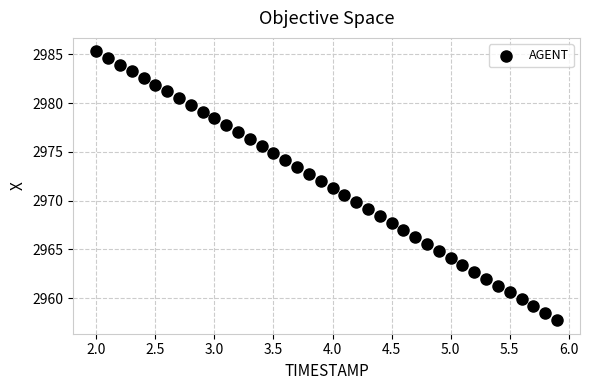

What is the range of X values (max minus min)?

3.9